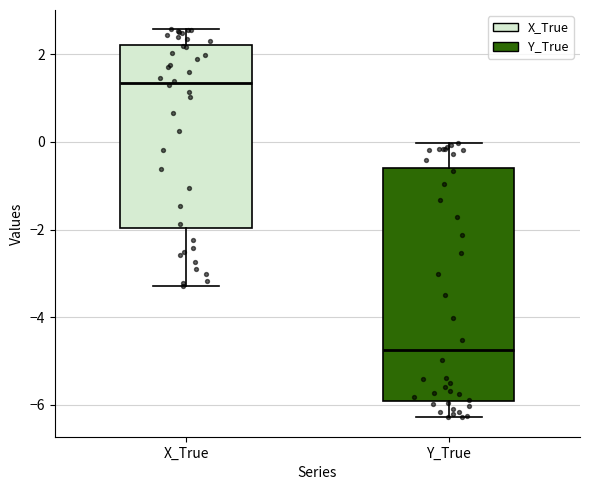

Reading left to right, transcribe this box plot: for each box, give where its median line is, the range the box spans, and where its two whiskers end, as read against the y-axis. The values are not printed on the chart, so give them approximately, as read against the axis.

X_True: median 1.4, box -2.0 to 2.2, whiskers -3.2 to 2.6
Y_True: median -4.8, box -6.0 to -0.6, whiskers -6.2 to 0.0